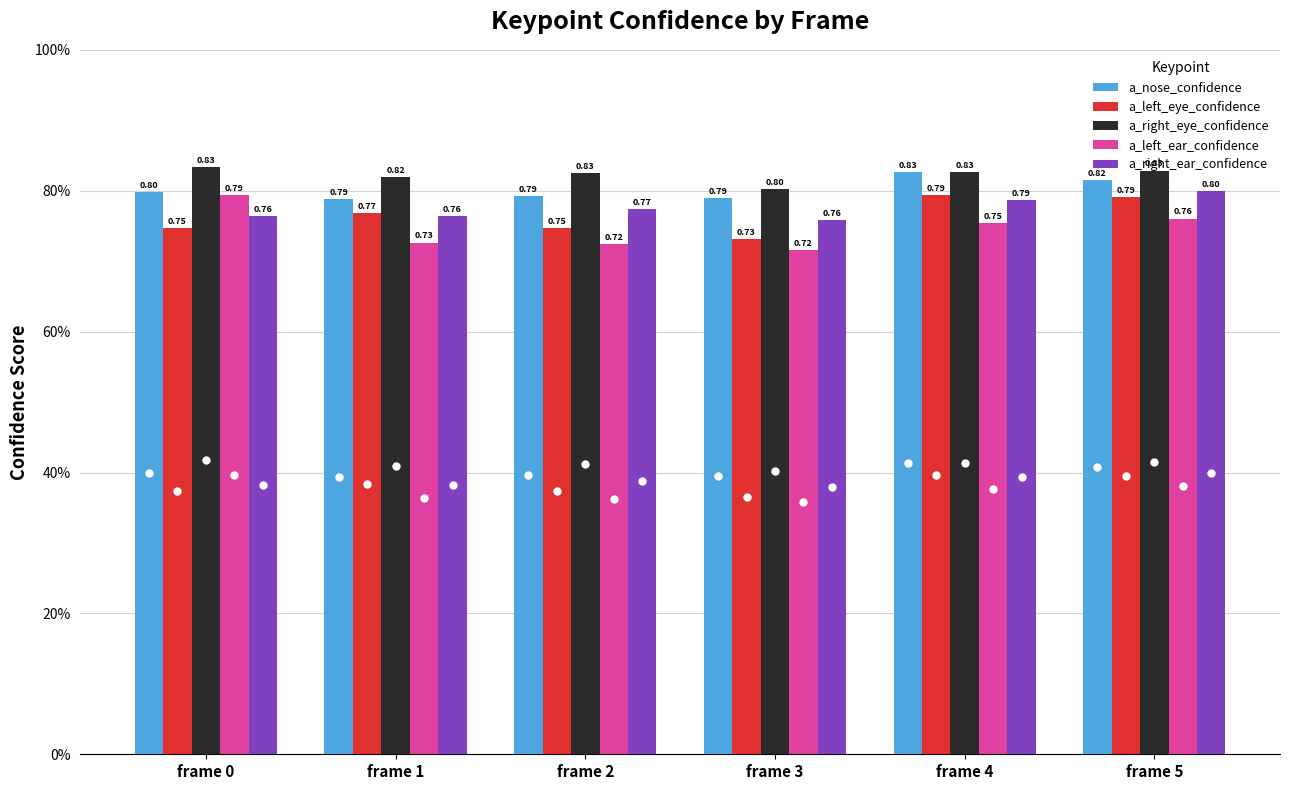

Reading left to right, list all the values displayed in this chart.

a_nose_confidence: frame 0=0.8	frame 1=0.8	frame 2=0.8	frame 3=0.8	frame 4=0.8	frame 5=0.8
a_left_eye_confidence: frame 0=0.7	frame 1=0.8	frame 2=0.7	frame 3=0.7	frame 4=0.8	frame 5=0.8
a_right_eye_confidence: frame 0=0.8	frame 1=0.8	frame 2=0.8	frame 3=0.8	frame 4=0.8	frame 5=0.8
a_left_ear_confidence: frame 0=0.8	frame 1=0.7	frame 2=0.7	frame 3=0.7	frame 4=0.8	frame 5=0.8
a_right_ear_confidence: frame 0=0.8	frame 1=0.8	frame 2=0.8	frame 3=0.8	frame 4=0.8	frame 5=0.8